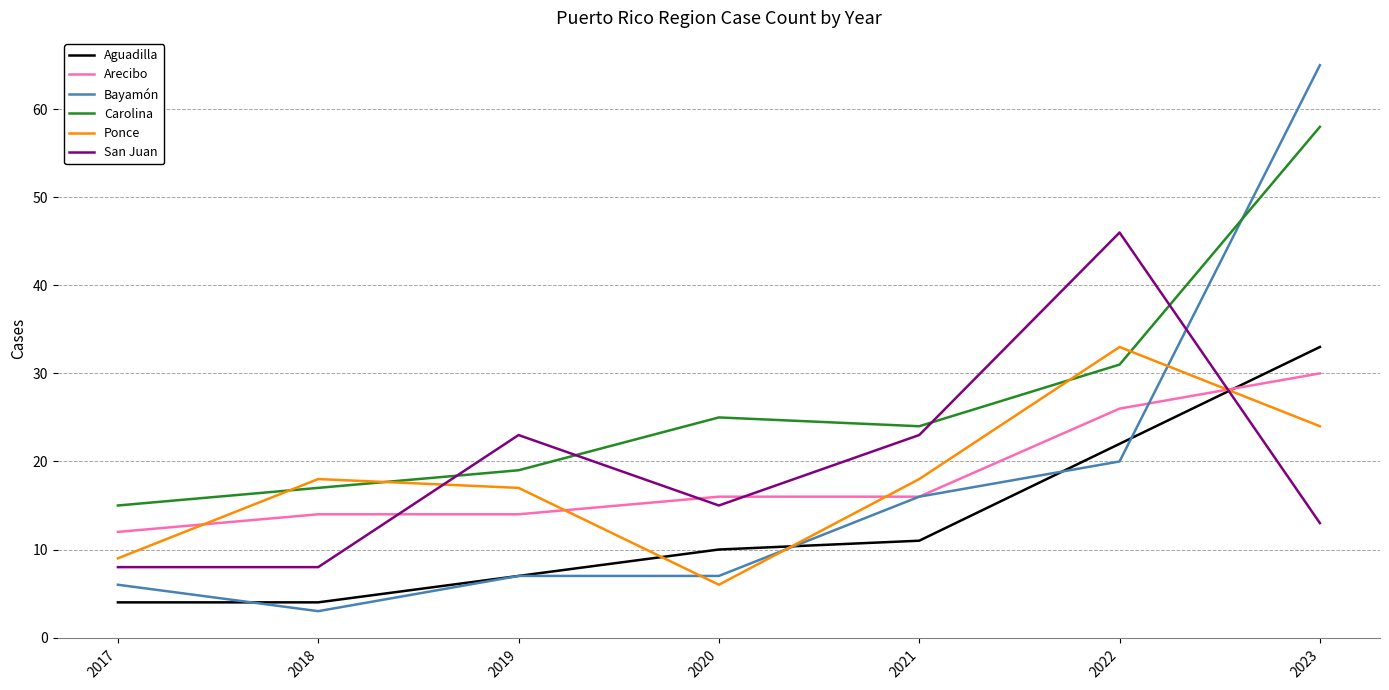

Rank the categories by Carolina value from highest to lowest.

2023, 2022, 2020, 2021, 2019, 2018, 2017